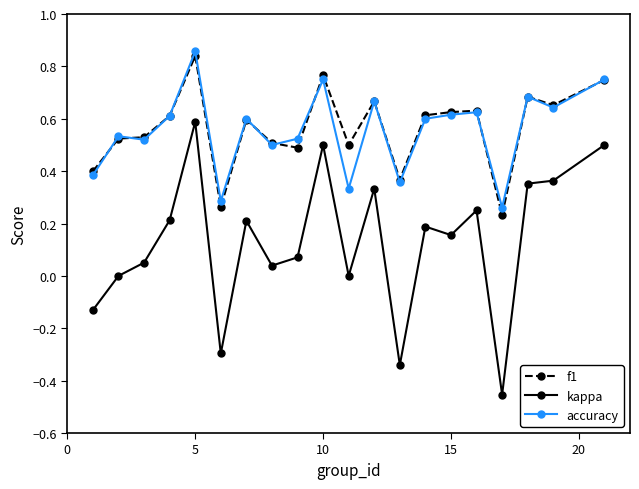

Which series has the largest range (max minus min)?

kappa